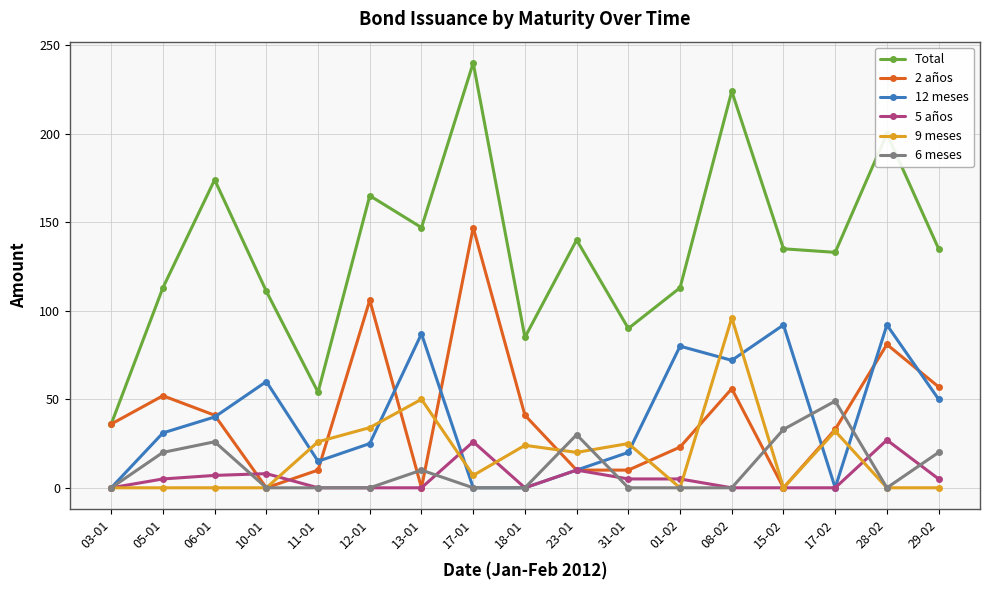

True or false: 9 meses has more than 2 interior local peaks.

True